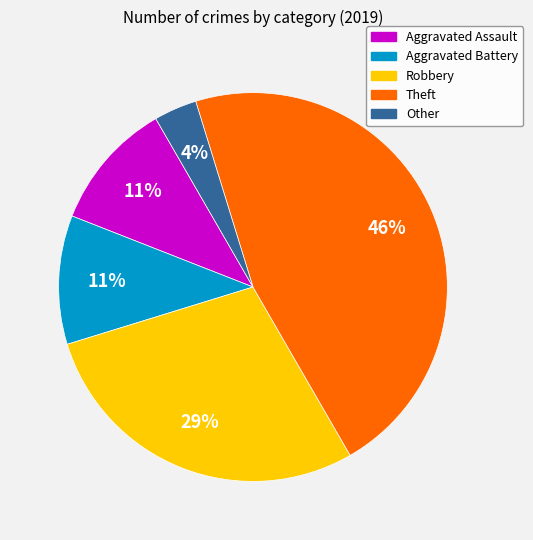

Between Aggravated Battery and Robbery, which is larger?

Robbery